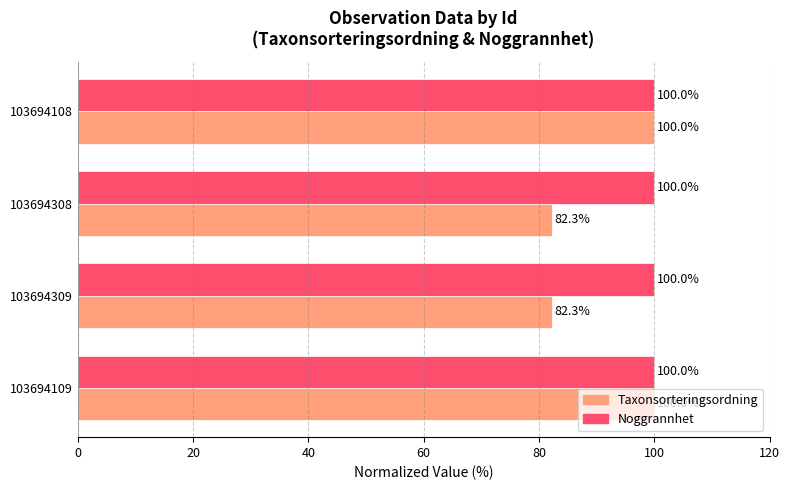

True or false: Taxonsorteringsordning has a value of 43.3 at 103694308.

False